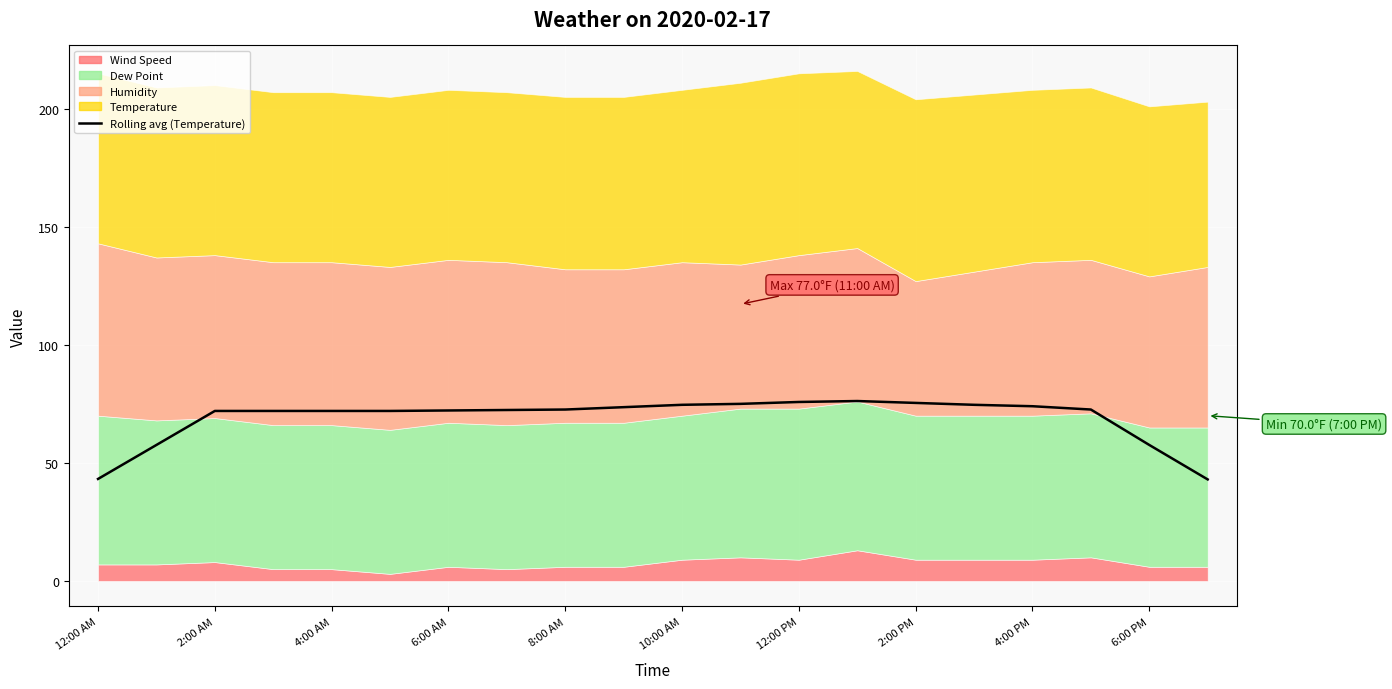

Which category has the highest value across all series?

13